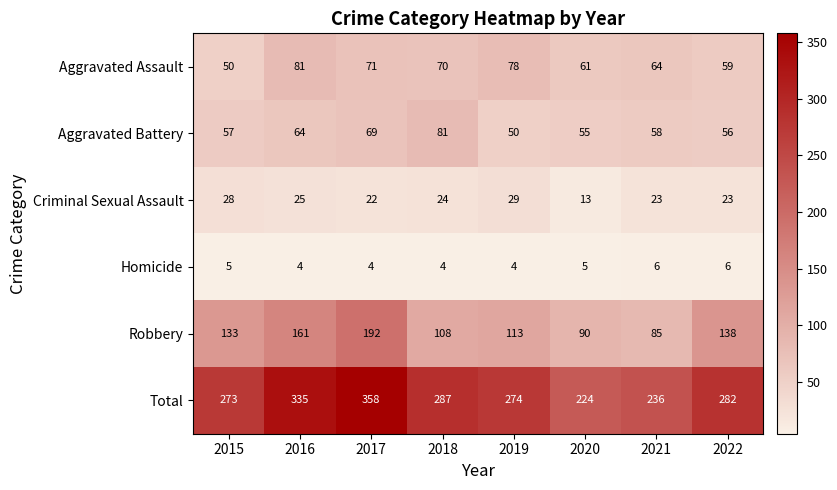

What value does the Criminal Sexual Assault series have at 2020, to the nearest 5?

15